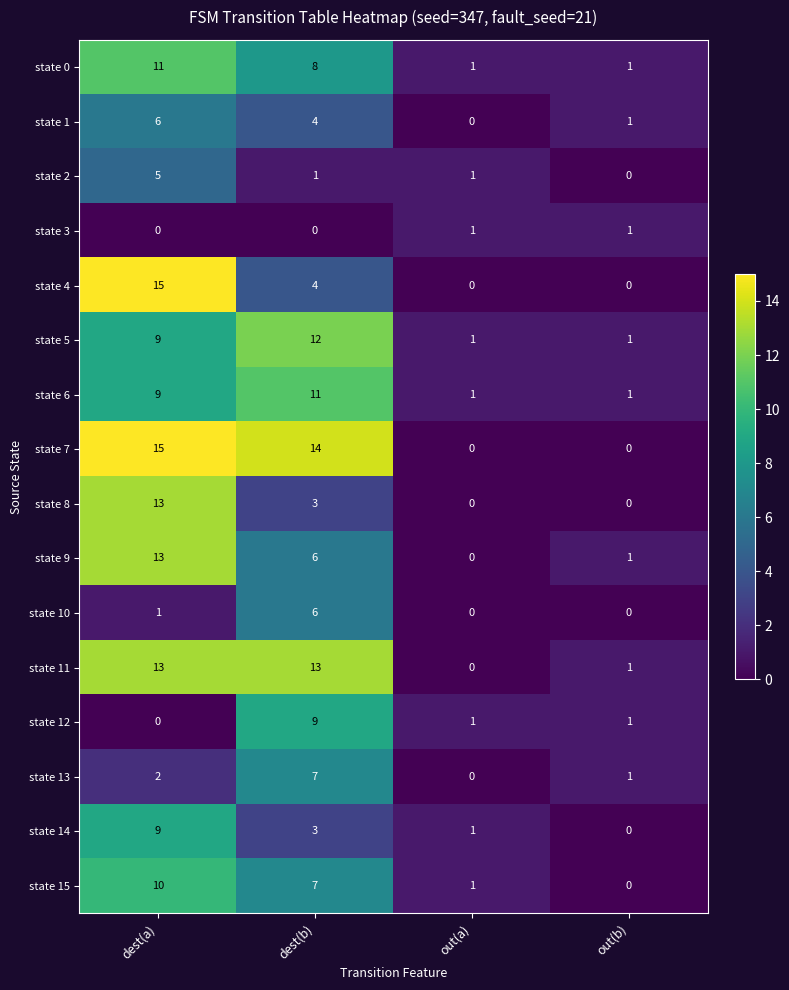

How many data points in state 14 are less than 3?

2